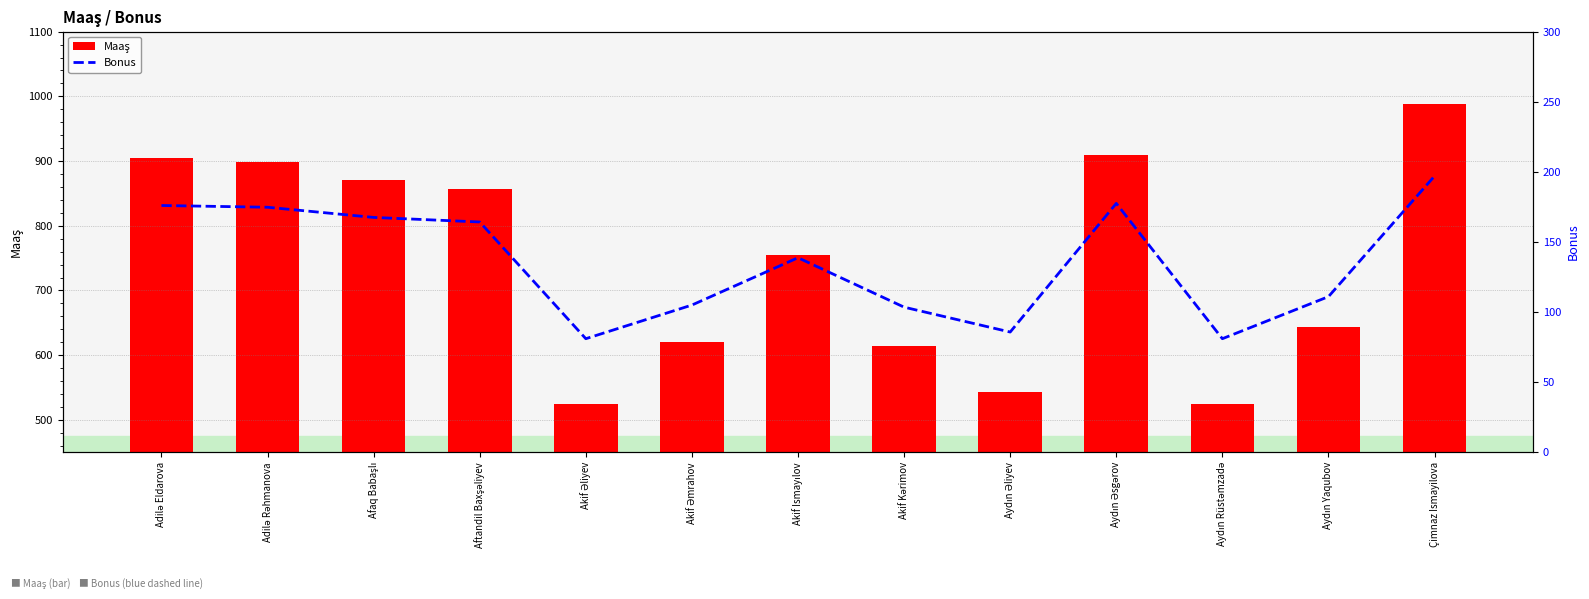

Does the chart contain any negative values?

No